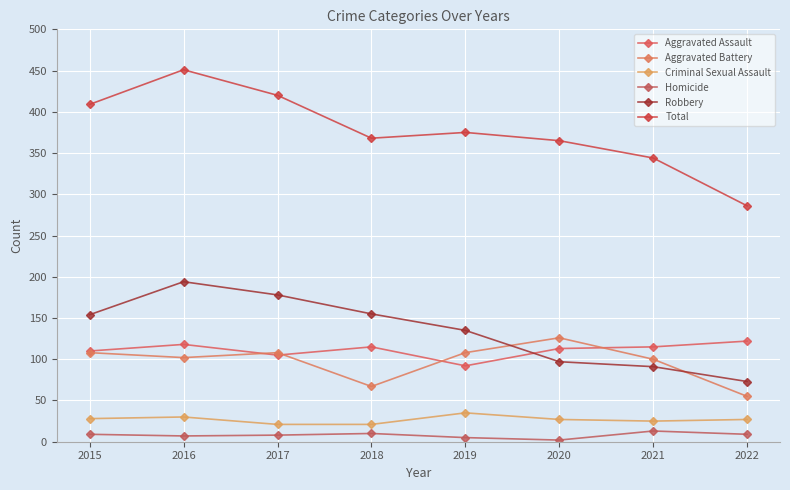

Reading right to left, extract all data points from this chart.

Aggravated Assault: 2022=122	2021=115	2020=113	2019=92	2018=115	2017=105	2016=118	2015=110
Aggravated Battery: 2022=55	2021=100	2020=126	2019=108	2018=67	2017=108	2016=102	2015=108
Criminal Sexual Assault: 2022=27	2021=25	2020=27	2019=35	2018=21	2017=21	2016=30	2015=28
Homicide: 2022=9	2021=13	2020=2	2019=5	2018=10	2017=8	2016=7	2015=9
Robbery: 2022=73	2021=91	2020=97	2019=135	2018=155	2017=178	2016=194	2015=154
Total: 2022=286	2021=344	2020=365	2019=375	2018=368	2017=420	2016=451	2015=409